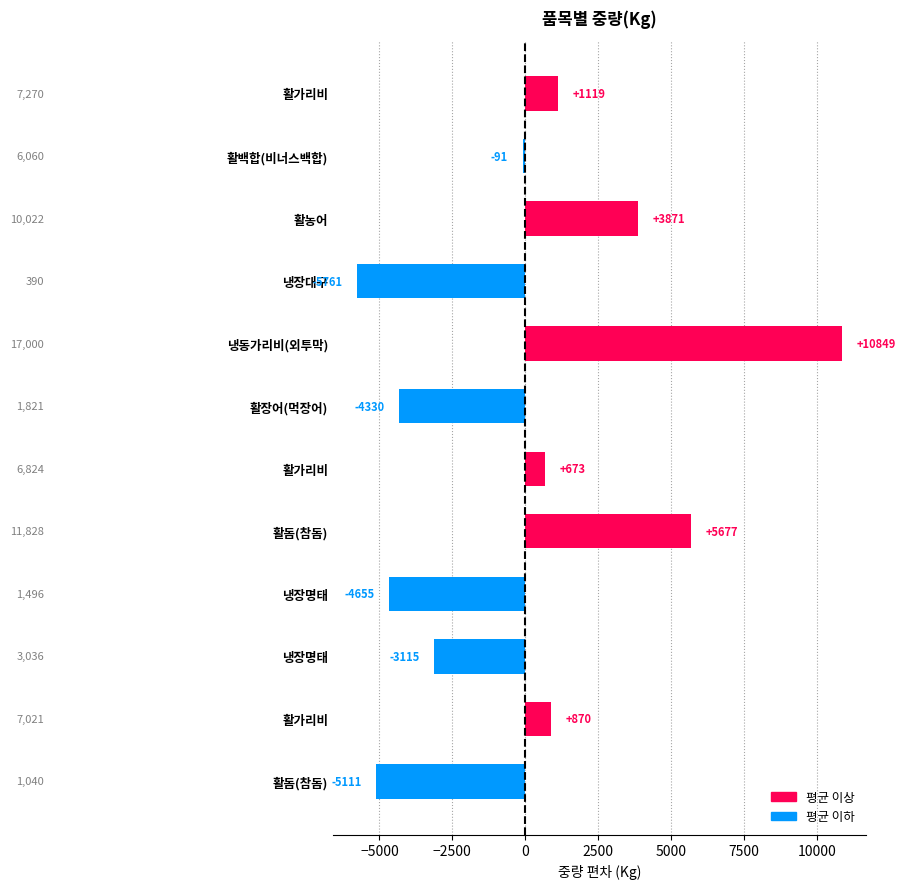

How many values are above zero?

6